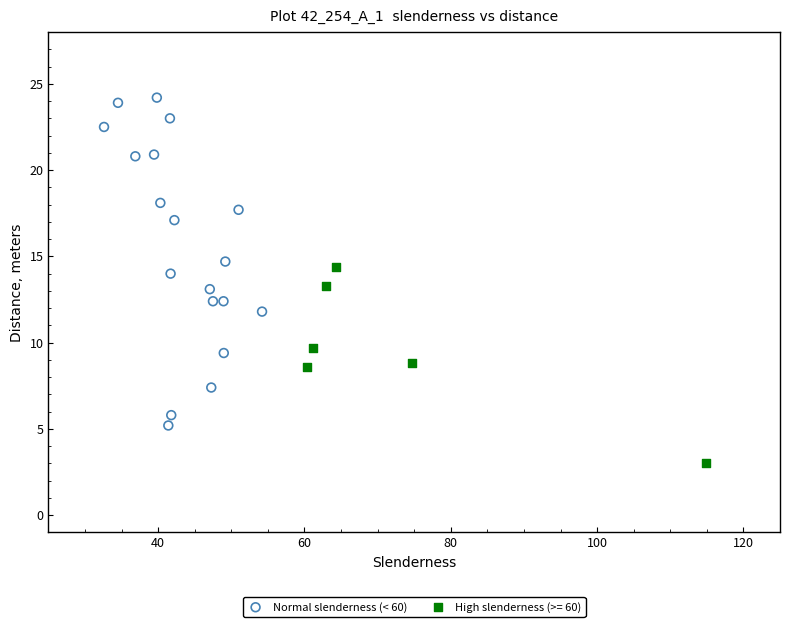

Which series has the widest spread of Y values?

Normal slenderness (< 60)